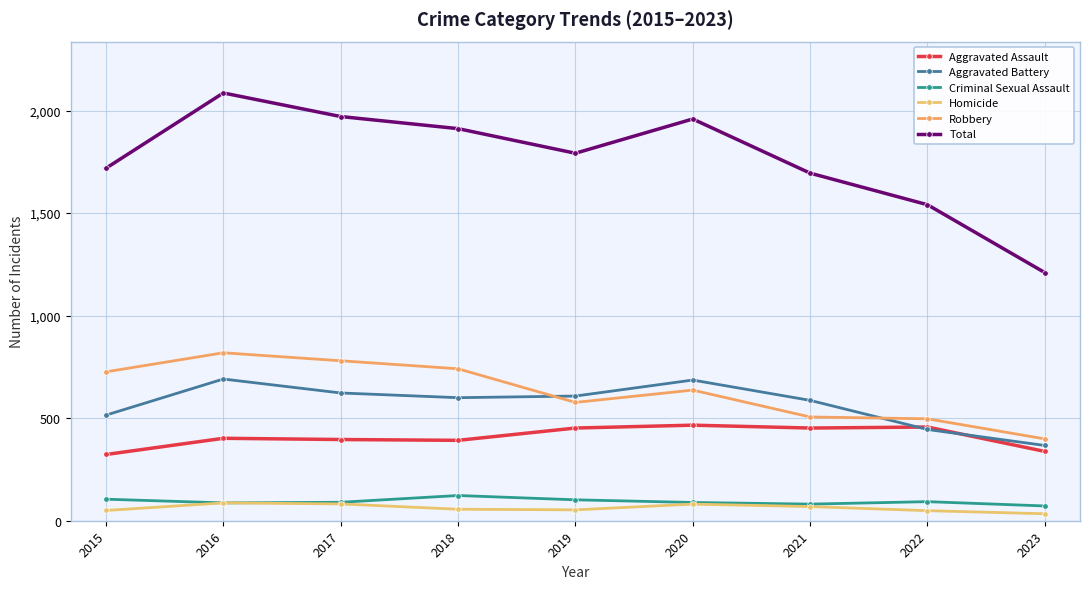

True or false: Aggravated Assault has a value of 466 at 2020.

True